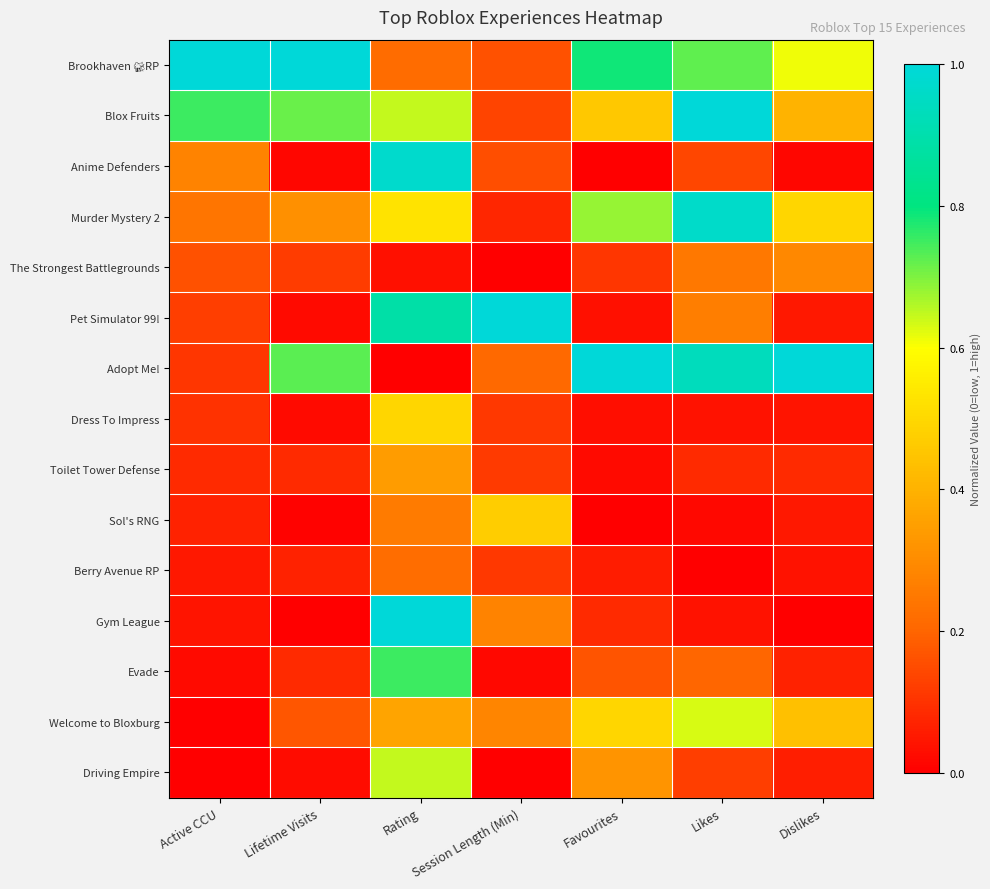

Rank the series at Lifetime Visits from highest to lowest value.

Brookhaven 🏡RP, Adopt Me!, Blox Fruits, Murder Mystery 2, Welcome to Bloxburg, The Strongest Battlegrounds, Toilet Tower Defense, Evade, Berry Avenue RP, Driving Empire, Dress To Impress, Pet Simulator 99!, Anime Defenders, Sol's RNG, Gym League